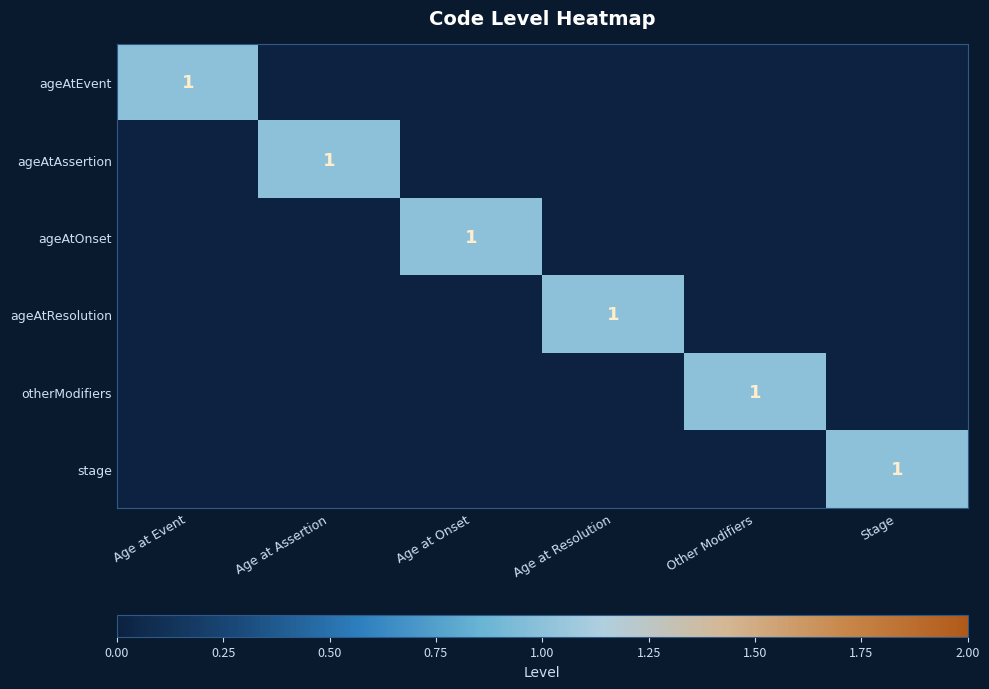

How many series are shown in this chart?

6